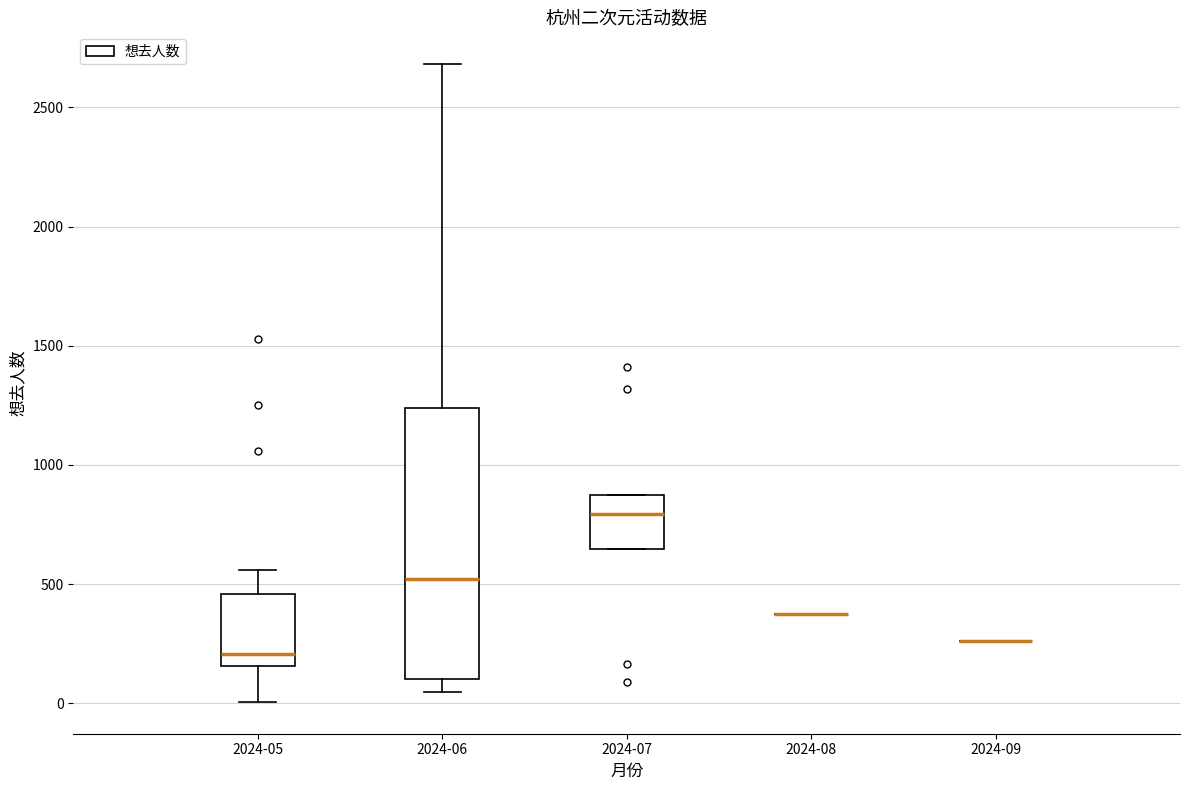

Where is the upper edge of the box for 2024-06 on the y-axis? The values are not printed on the chart, so give them approximately, as read against the axis.

1250